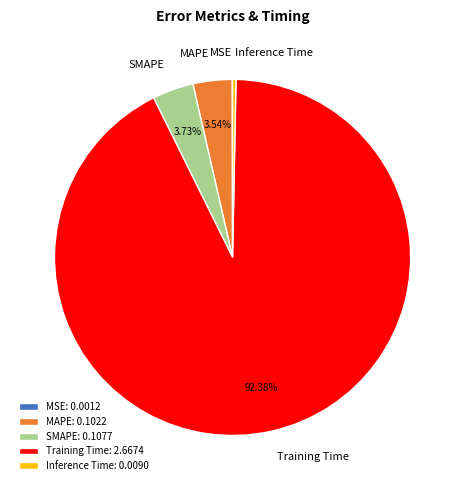

Does MAPE account for over 50% of the chart?

No